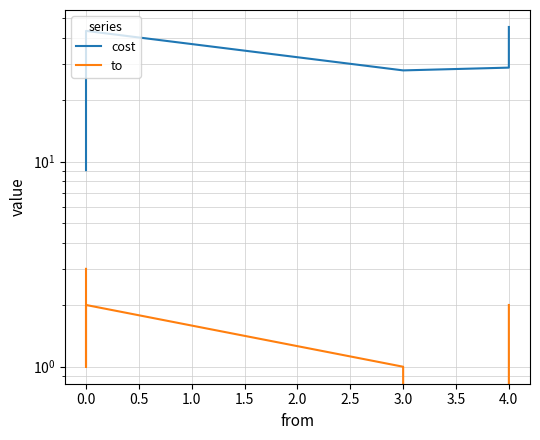

Which series changed the most between −0.5 and 0.5?

cost